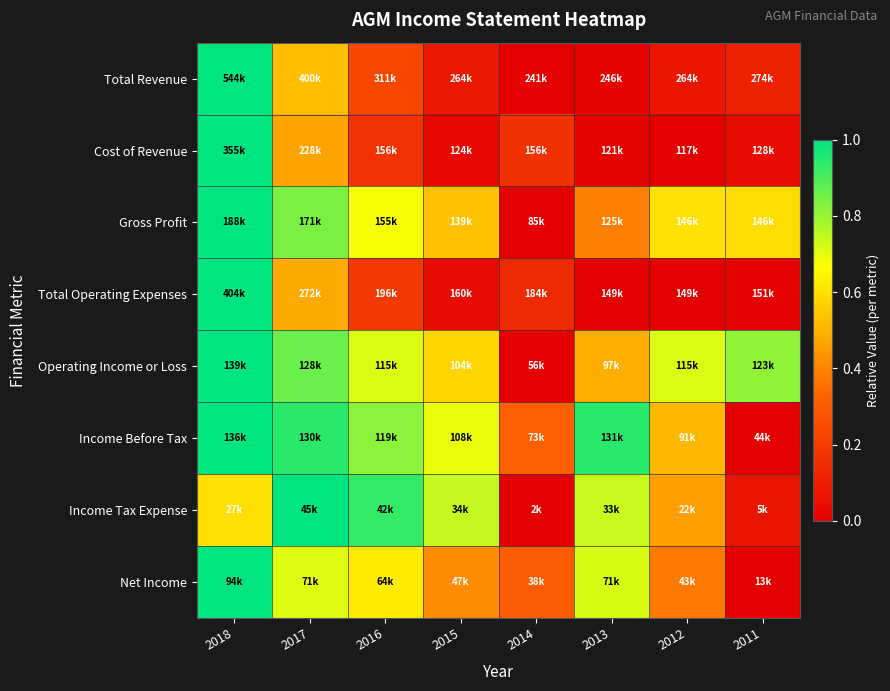

Which series has the largest range (max minus min)?

Total Revenue